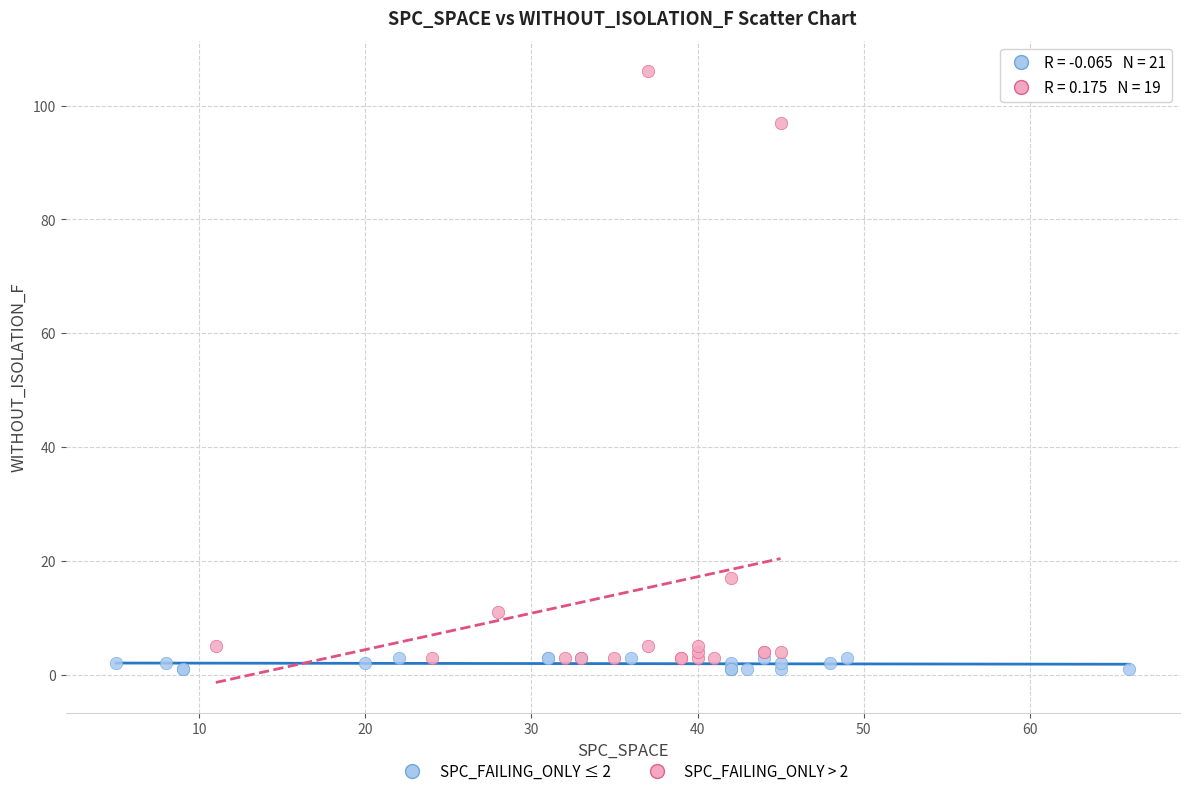

Which series contains the highest Y value?

SPC_FAILING_ONLY > 2